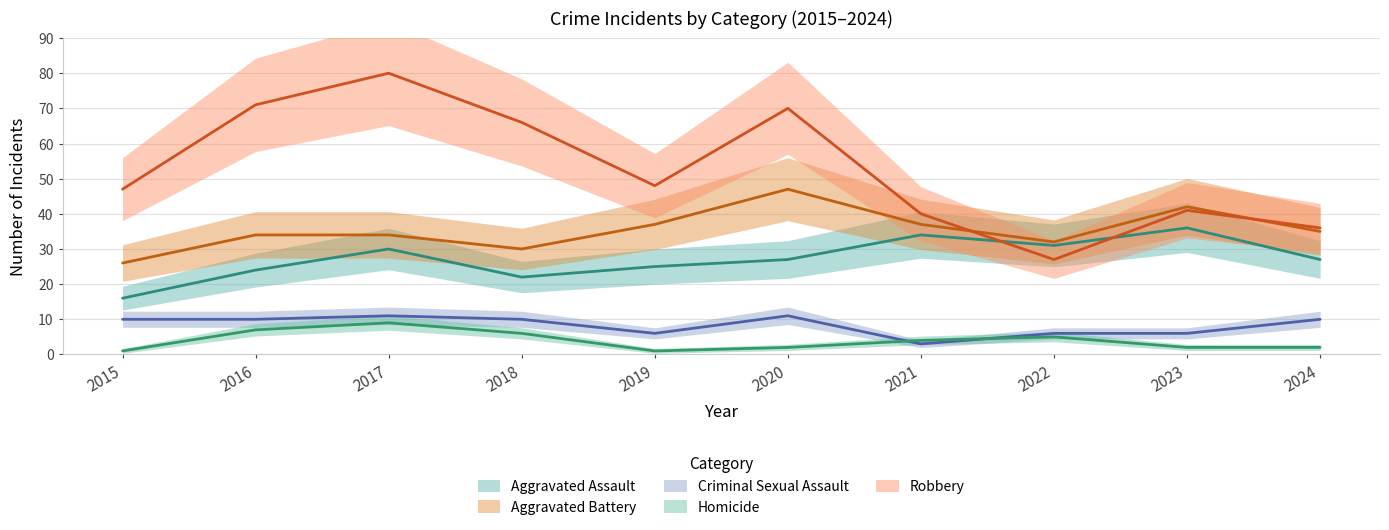

True or false: Aggravated Battery and Aggravated Assault cross at least once.

False